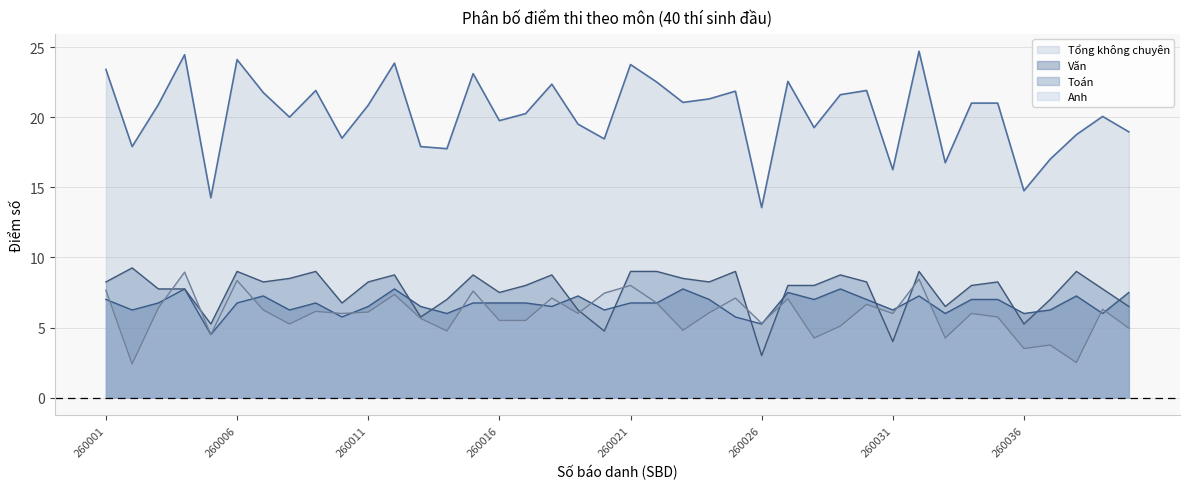

Rank the series by their maximum value, from lowest to highest.

Văn, Anh, Toán, Tổng không chuyên